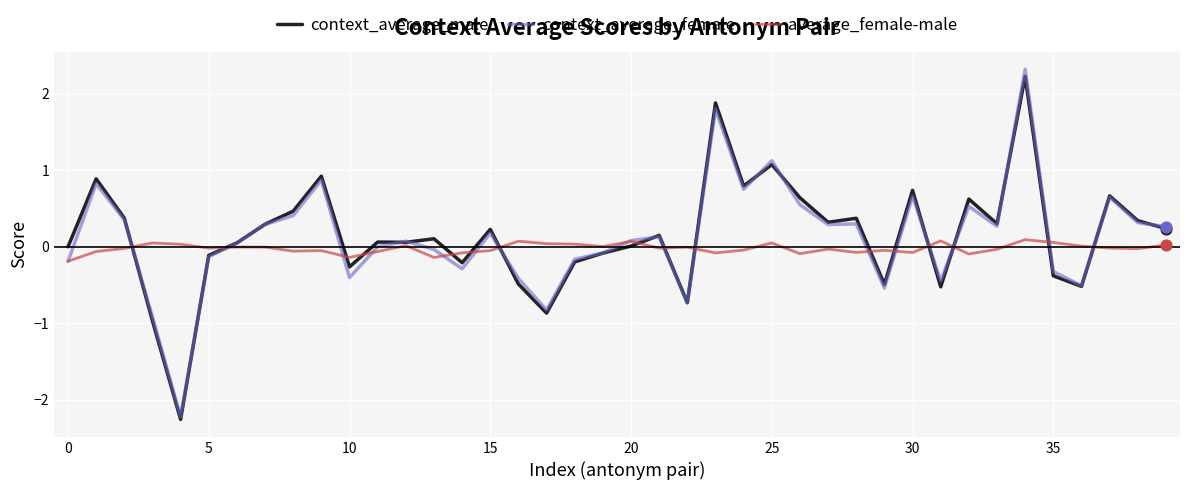

Which series has the largest range (max minus min)?

context_average_female